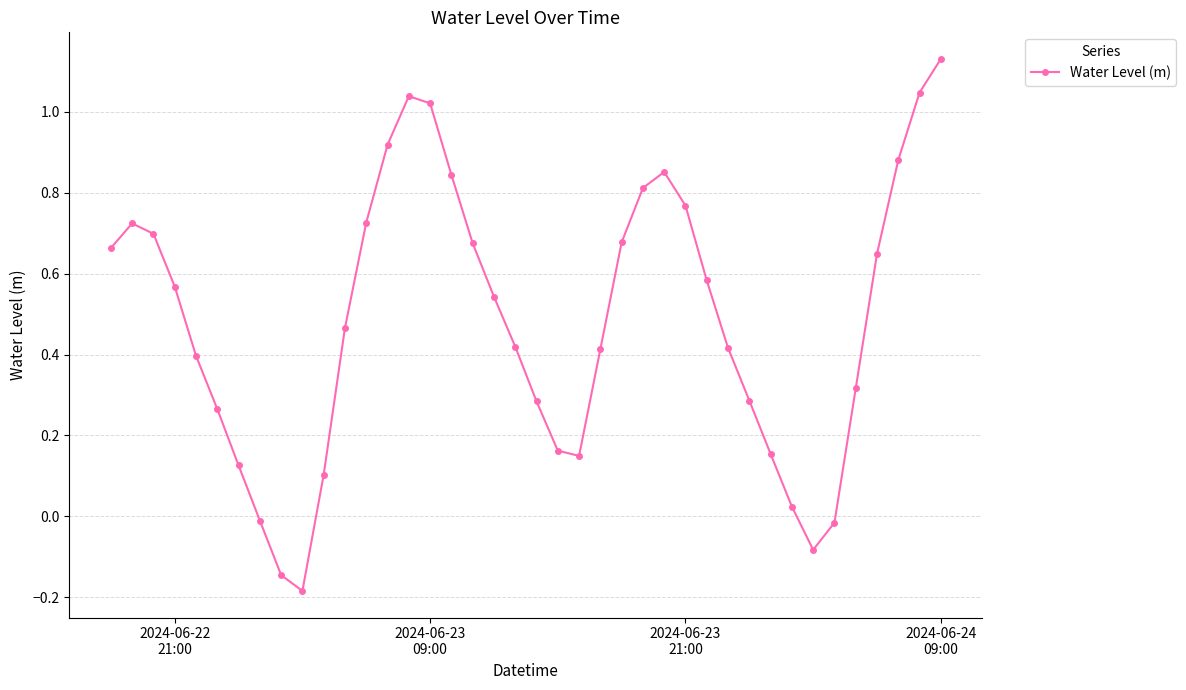

How many interior local peaks (higher than both neighbors) does the data have?

3